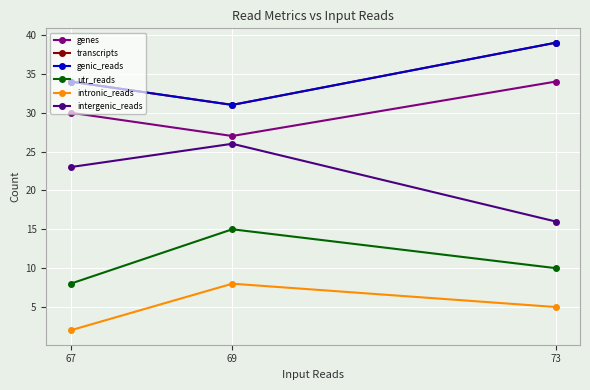

Is this an area chart (filled region under the line)?

No